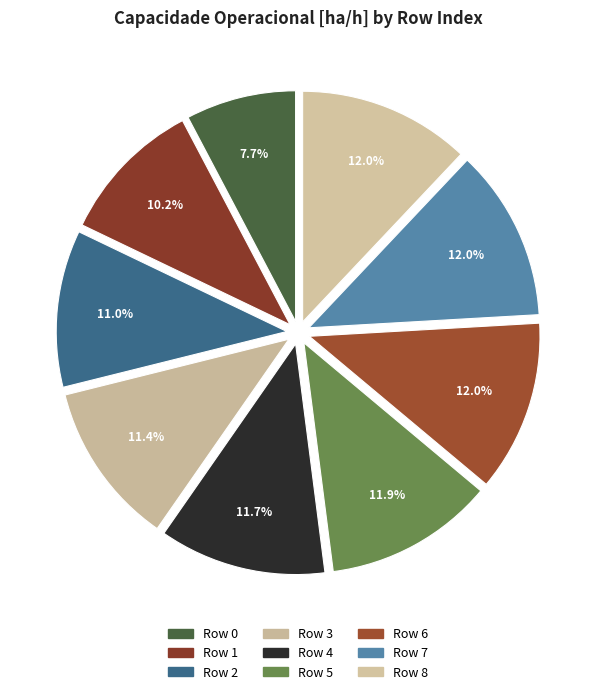

To the nearest percent, what is the average slice percentage?

11%